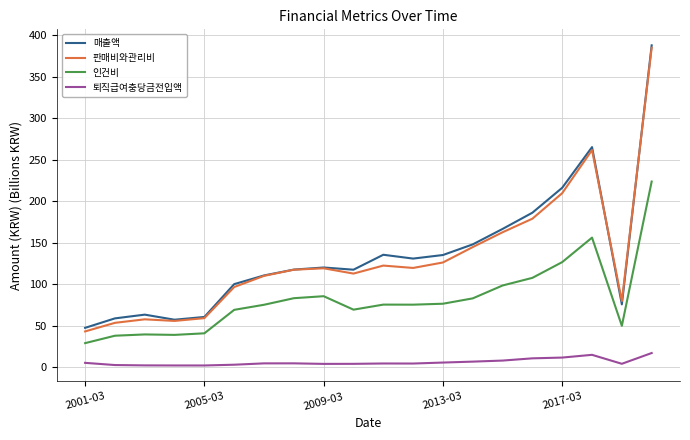

What is the maximum value shown in the chart?

388.0